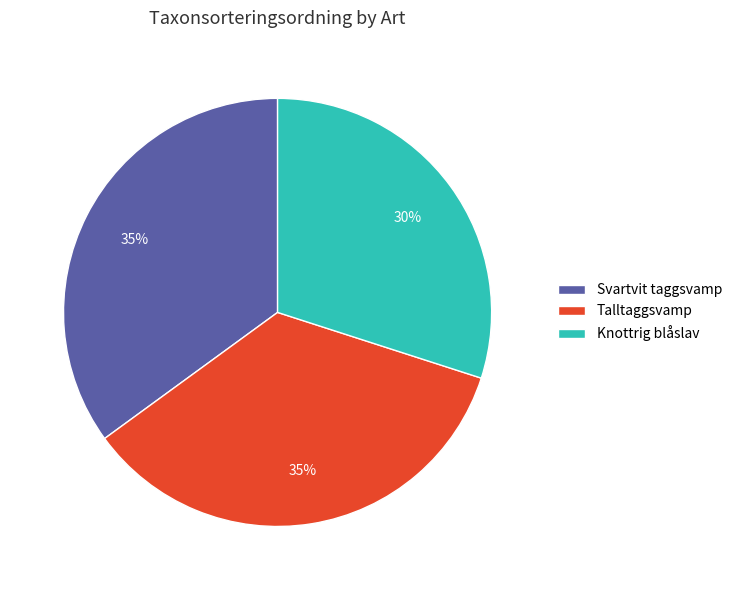

What is the ratio of the value at Knottrig blåslav to the value at Svartvit taggsvamp?

0.9